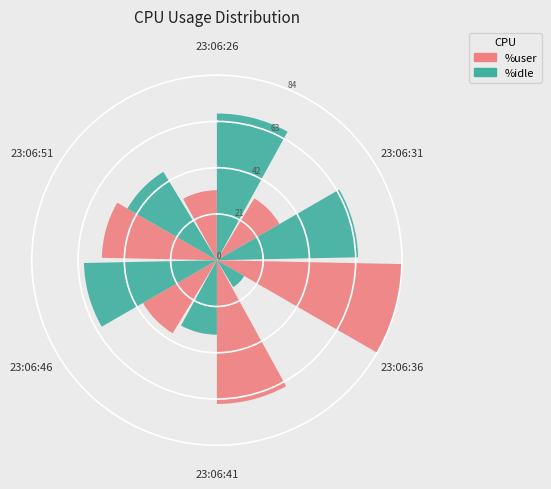

Is there a majority slice in this chart?

No